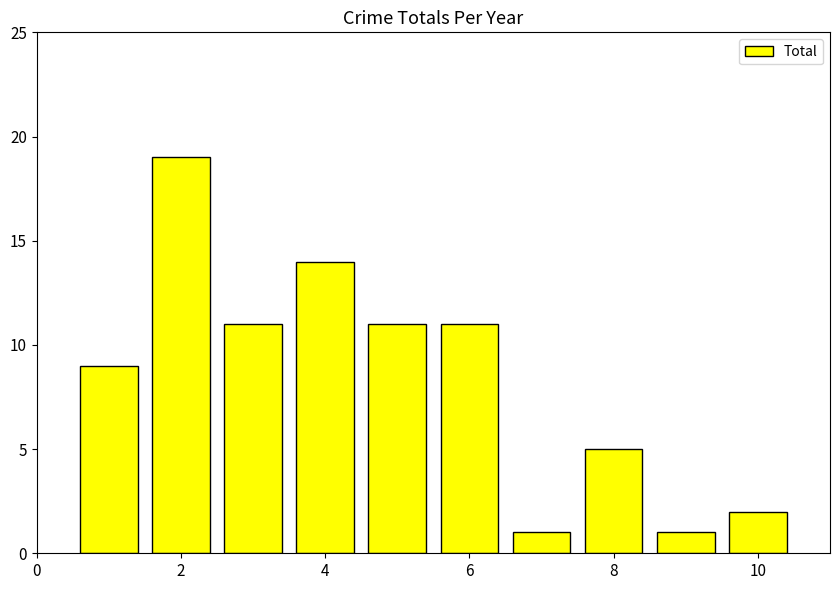

Reading left to right, what are all the values shown in this chart?

9	19	11	14	11	11	1	5	1	2